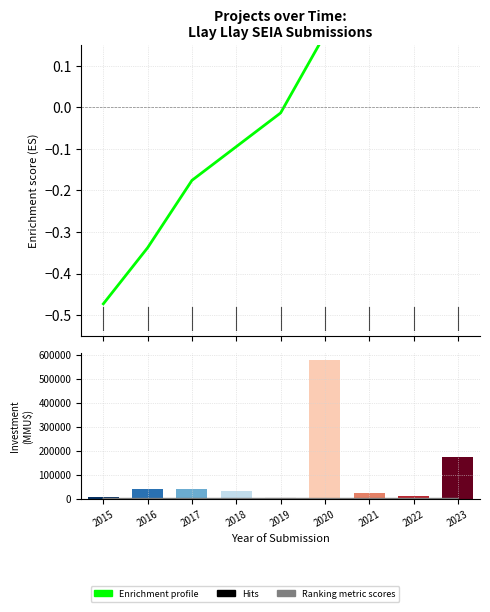

How many positive values does the Enrichment profile series have?

4